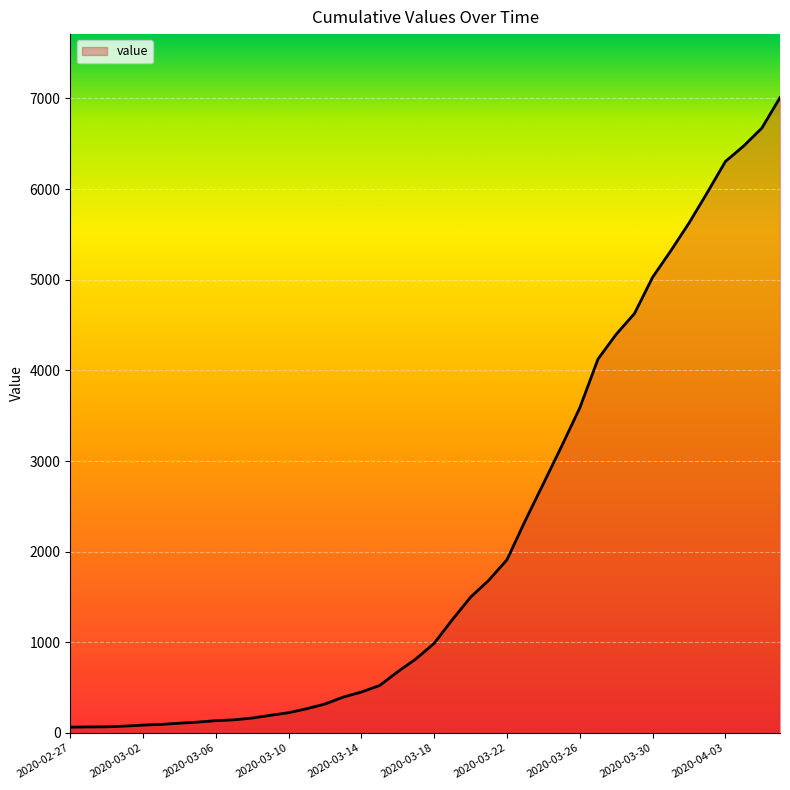

What is the greatest value displayed?

7008